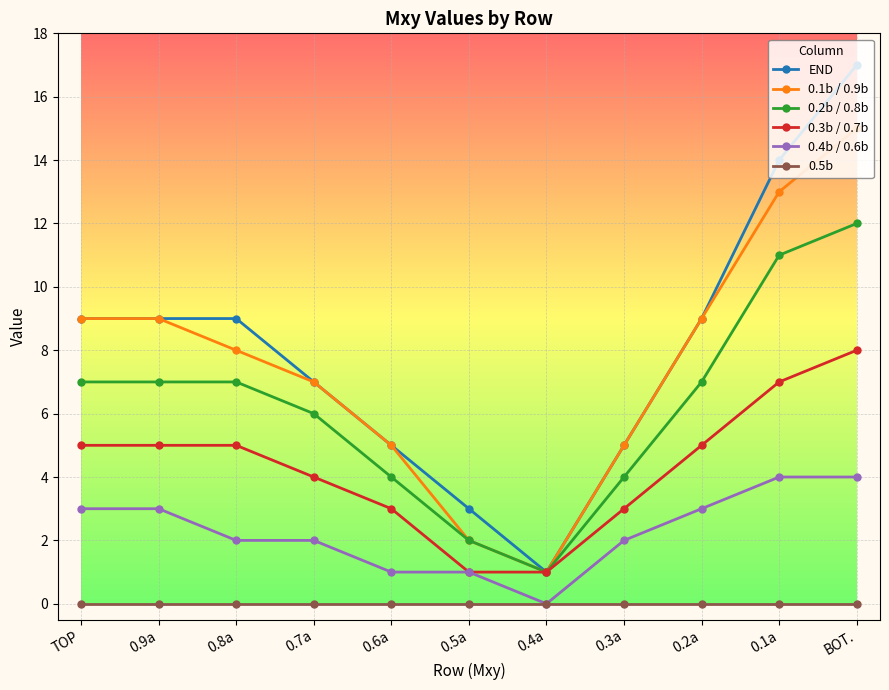

Reading left to right, what are all the values shown in this chart?

END: 9	9	9	7	5	3	1	5	9	14	17
0.1b / 0.9b: 9	9	8	7	5	2	1	5	9	13	15
0.2b / 0.8b: 7	7	7	6	4	2	1	4	7	11	12
0.3b / 0.7b: 5	5	5	4	3	1	1	3	5	7	8
0.4b / 0.6b: 3	3	2	2	1	1	0	2	3	4	4
0.5b: 0	0	0	0	0	0	0	0	0	0	0